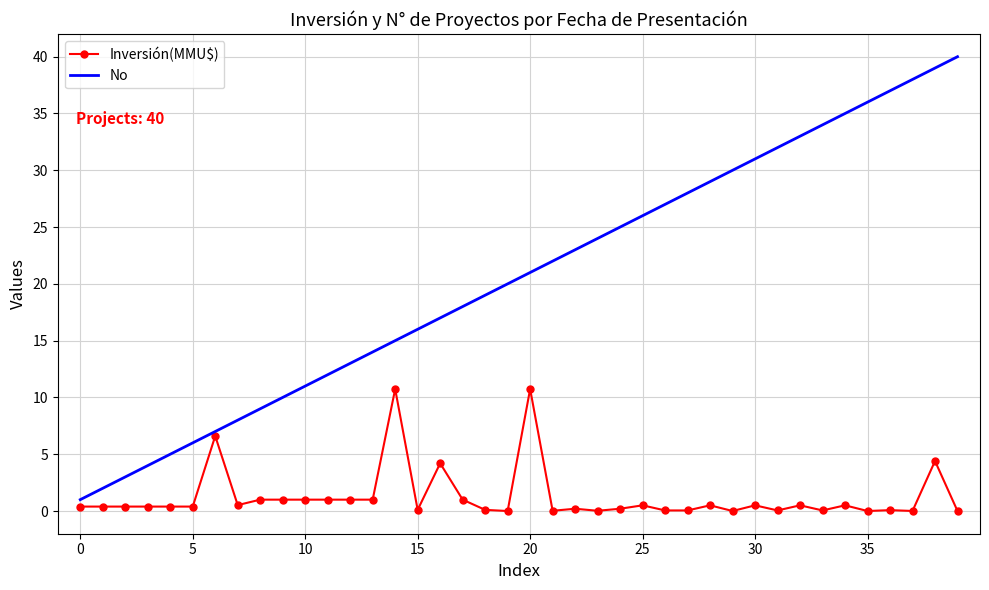

List the series in order of their peak value, lowest first.

Inversión(MMU$), No